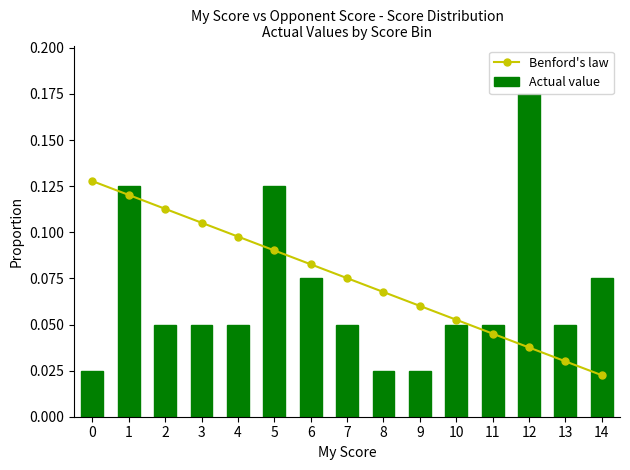

Reading left to right, list all the values displayed in this chart.

Benford's law: 0=0.1	1=0.1	2=0.1	3=0.1	4=0.1	5=0.1	6=0.1	7=0.1	8=0.1	9=0.1	10=0.1	11=0.0	12=0.0	13=0.0	14=0.0
Actual value: 0=0.0	1=0.1	2=0.1	3=0.1	4=0.1	5=0.1	6=0.1	7=0.1	8=0.0	9=0.0	10=0.1	11=0.1	12=0.2	13=0.1	14=0.1